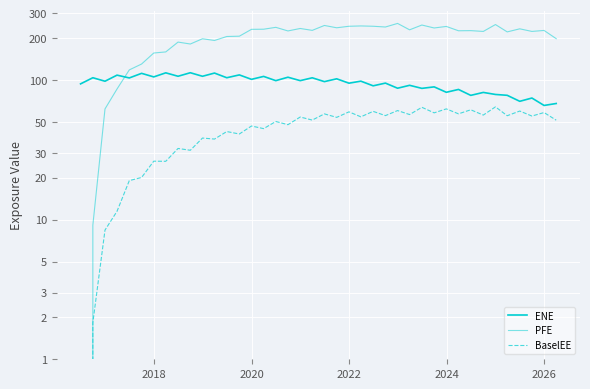

What are all the series names shown in the legend?

ENE, PFE, BaselEE